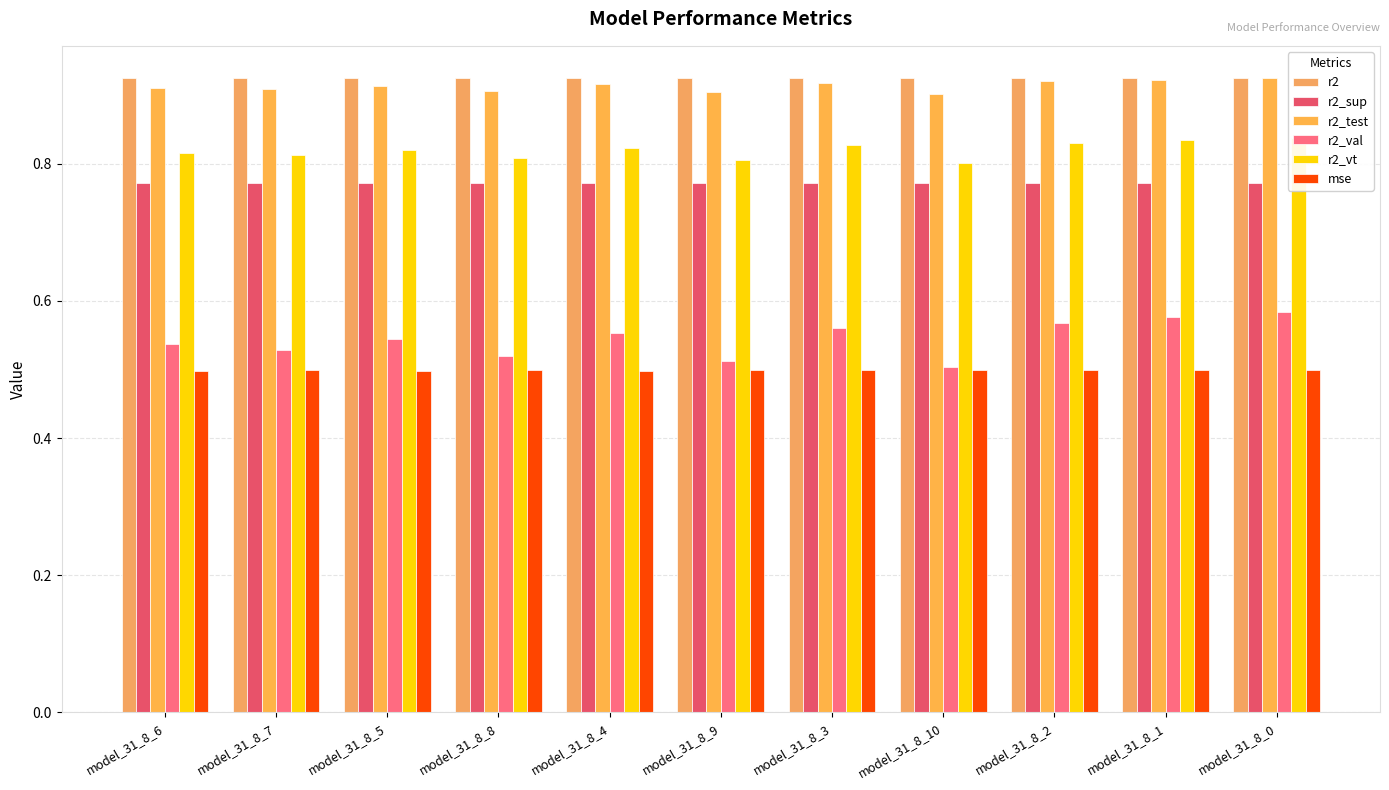

How many bars are there in each group?

6